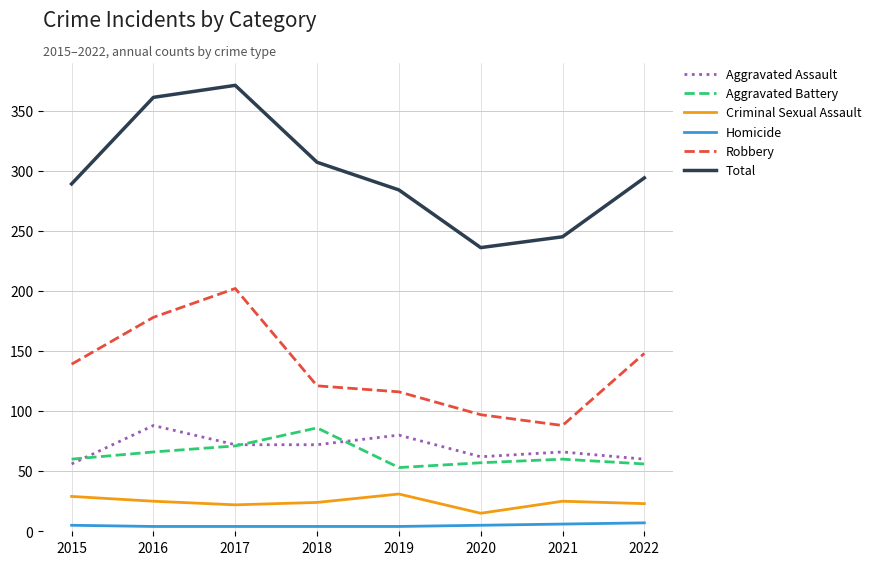

Which category has the highest value across all series?

2017